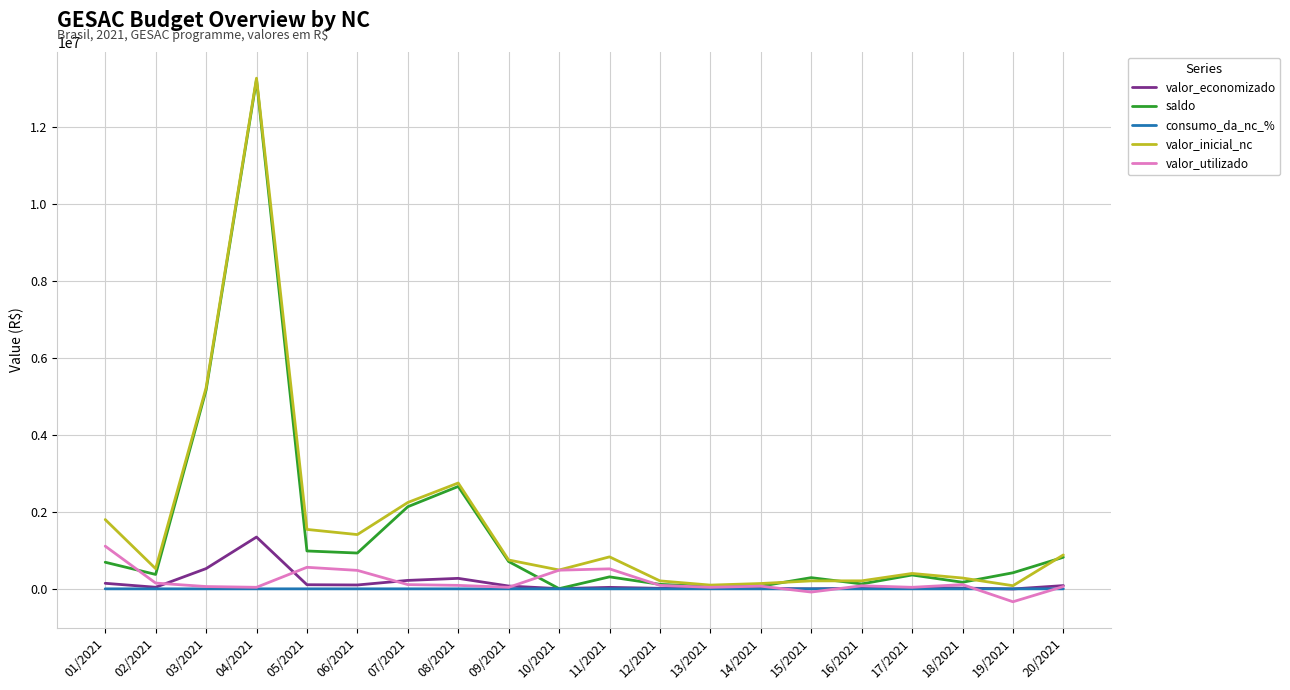

What is the sum of the valor_economizado values at 17/2021 and 16/2021?

51730.4